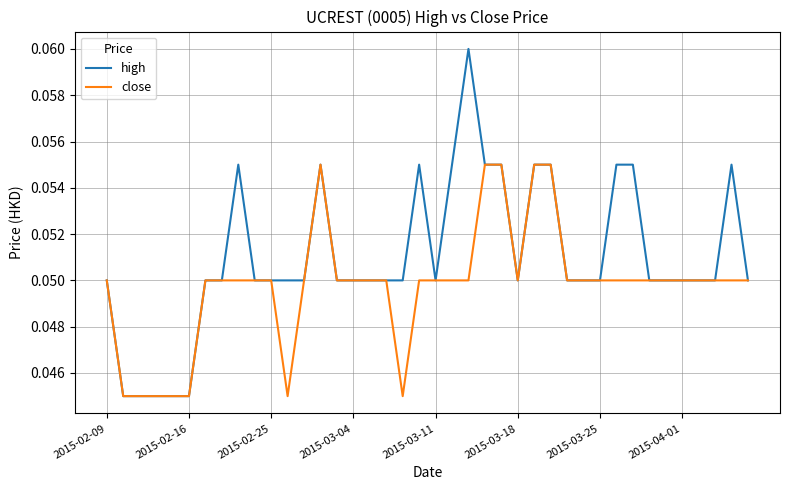

True or false: high has more than 0 interior local peaks.

True